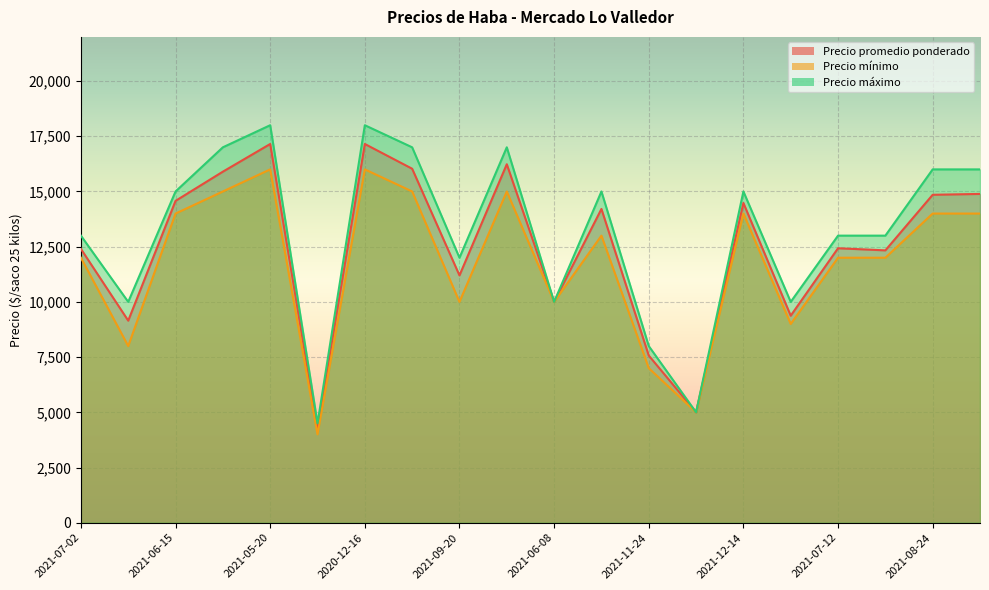

Reading left to right, list all the values displayed in this chart.

Precio promedio ponderado: 12400	9150	14575	15897	17150	4271	17150	16030	11200	16233	10000	14209	7571	5000	14480	9375	12429	12333	14850	14889
Precio mínimo: 12000	8000	14000	15000	16000	4000	16000	15000	10000	15000	10000	13000	7000	5000	14000	9000	12000	12000	14000	14000
Precio máximo: 13000	10000	15000	17000	18000	4500	18000	17000	12000	17000	10000	15000	8000	5000	15000	10000	13000	13000	16000	16000